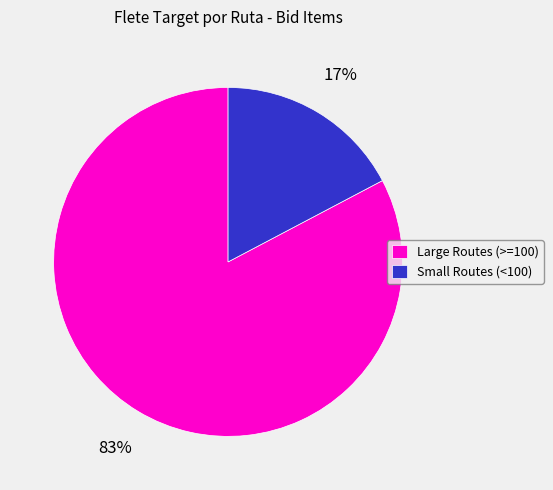

Is it true that Small Routes (<100) is 4% of the pie?

False